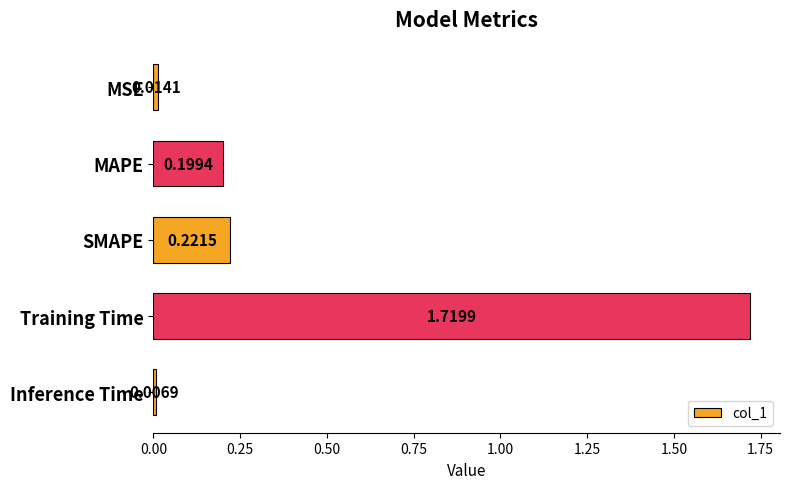

What is the sum of the values at SMAPE and Training Time?

1.9